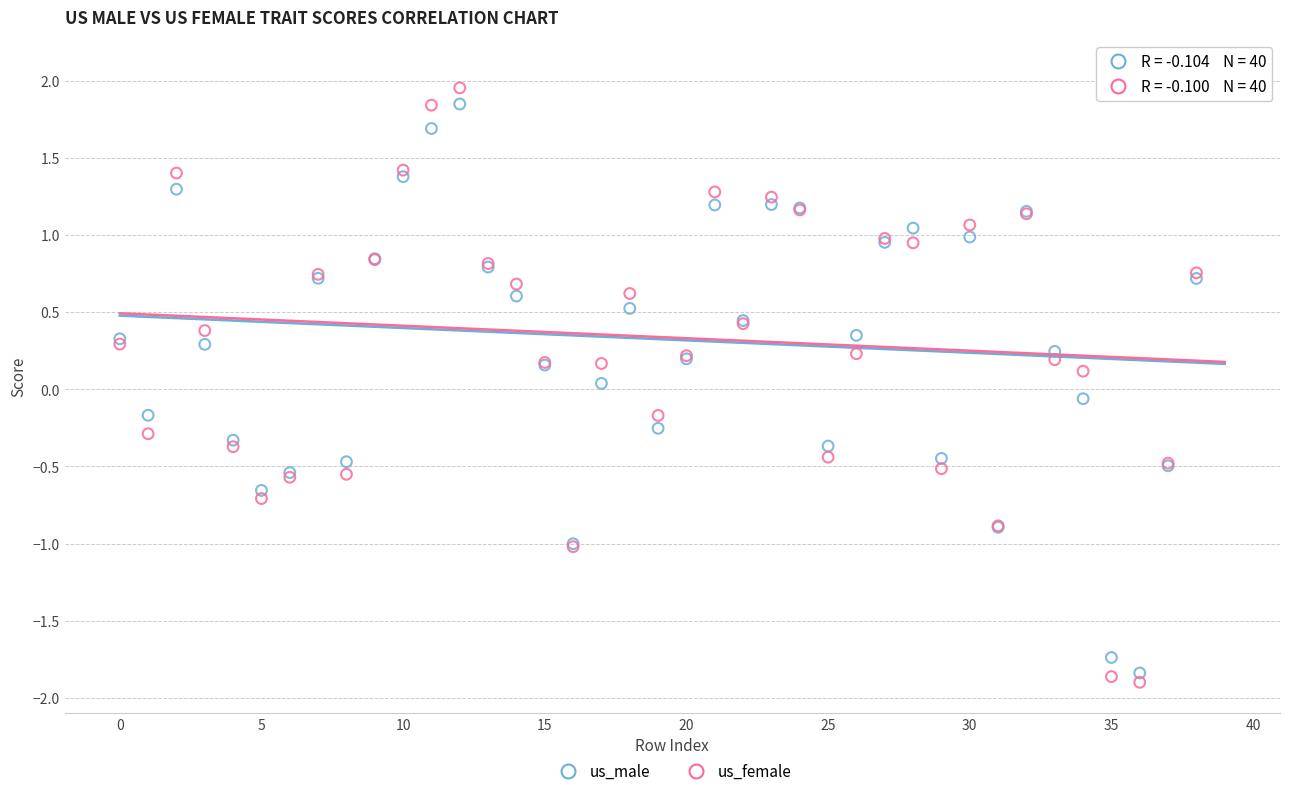

Which series has the largest Y range (max minus min)?

us_female